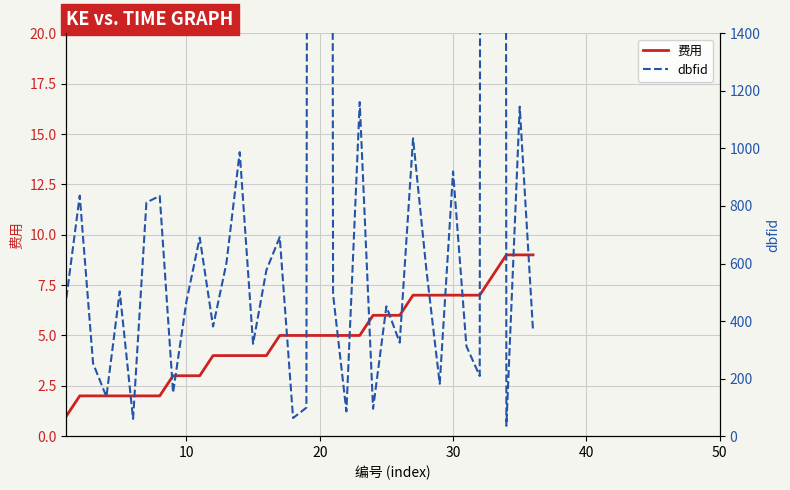

What is the maximum value for 费用?

9